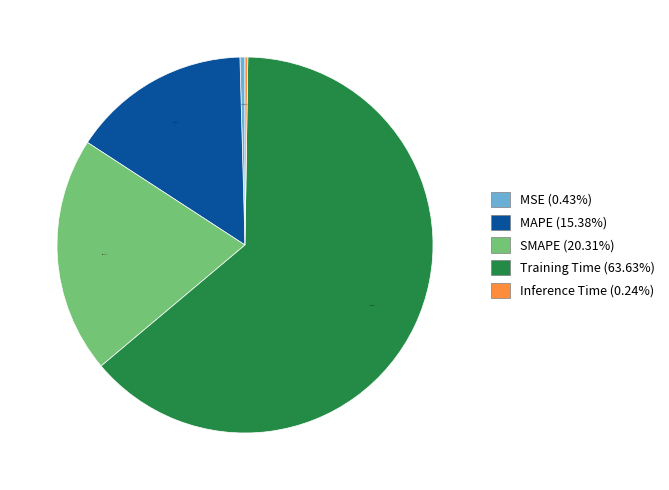

To the nearest percent, what is the difference between the MAPE and MSE slice percentages?

15%